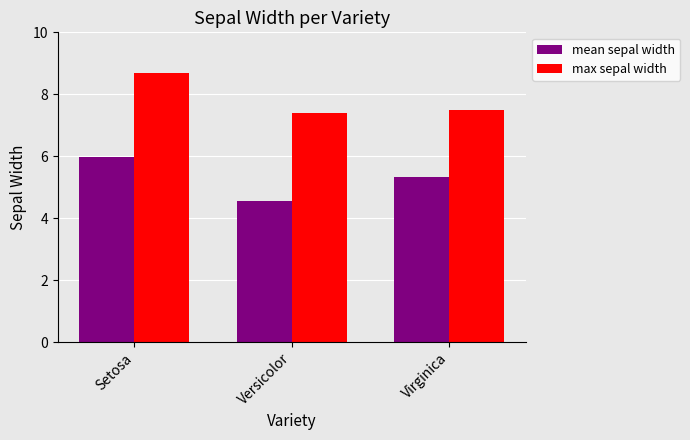

At which category is the sum across all series the highest?

Setosa